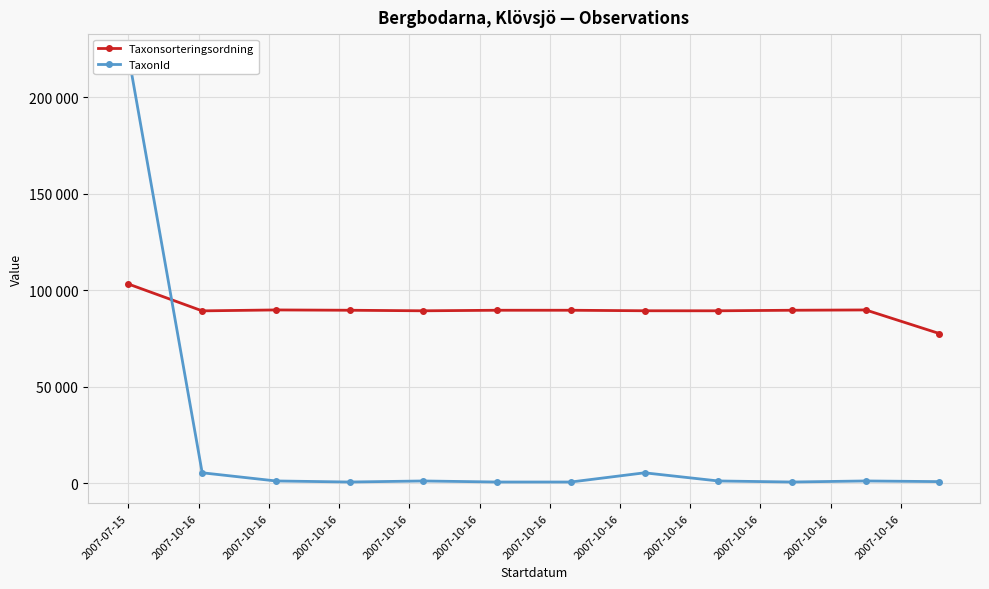

Reading left to right, what are all the values shown in this chart?

Taxonsorteringsordning: 2007-07-15=103250	2007-10-16=89356	2007-10-16=89832	2007-10-16=89673	2007-10-16=89392	2007-10-16=89673	2007-10-16=89673	2007-10-16=89410	2007-10-16=89392	2007-10-16=89673	2007-10-16=89832	2007-10-16=77588
TaxonId: 2007-07-15=221725	2007-10-16=5447	2007-10-16=1209	2007-10-16=658	2007-10-16=1202	2007-10-16=658	2007-10-16=658	2007-10-16=5432	2007-10-16=1202	2007-10-16=658	2007-10-16=1209	2007-10-16=864